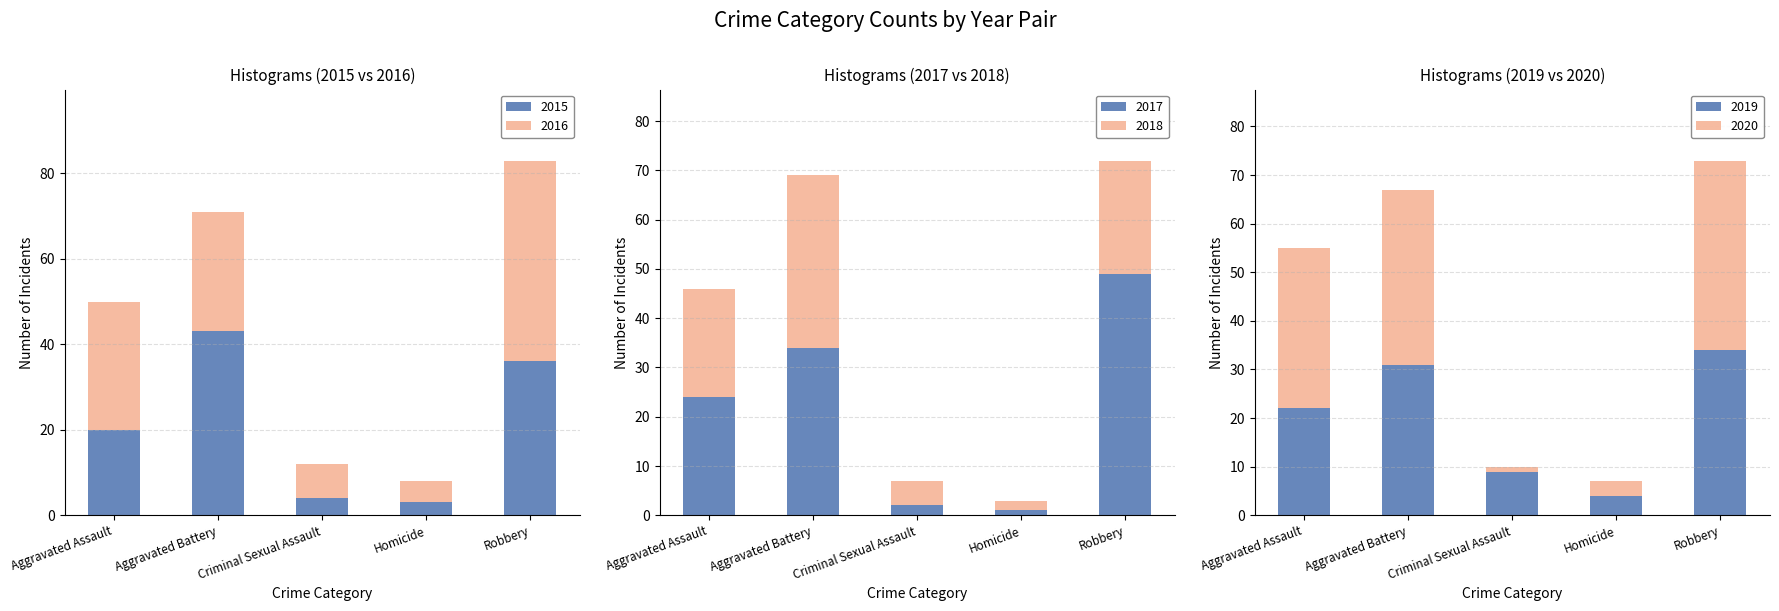

What is the label of the 1st bar from the left?

Aggravated Assault